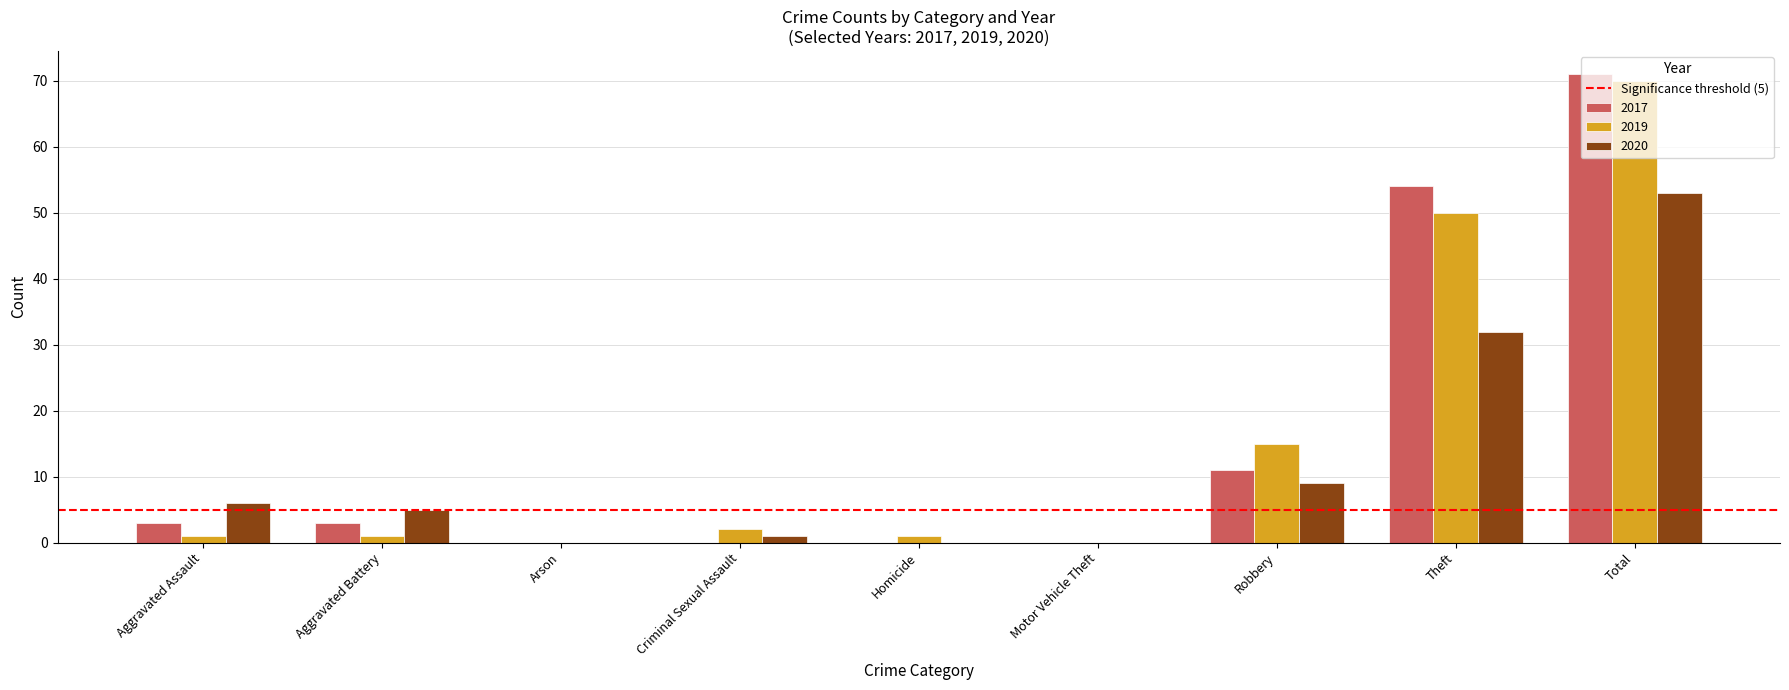

Between Robbery and Theft, which series saw the biggest shift?

2017